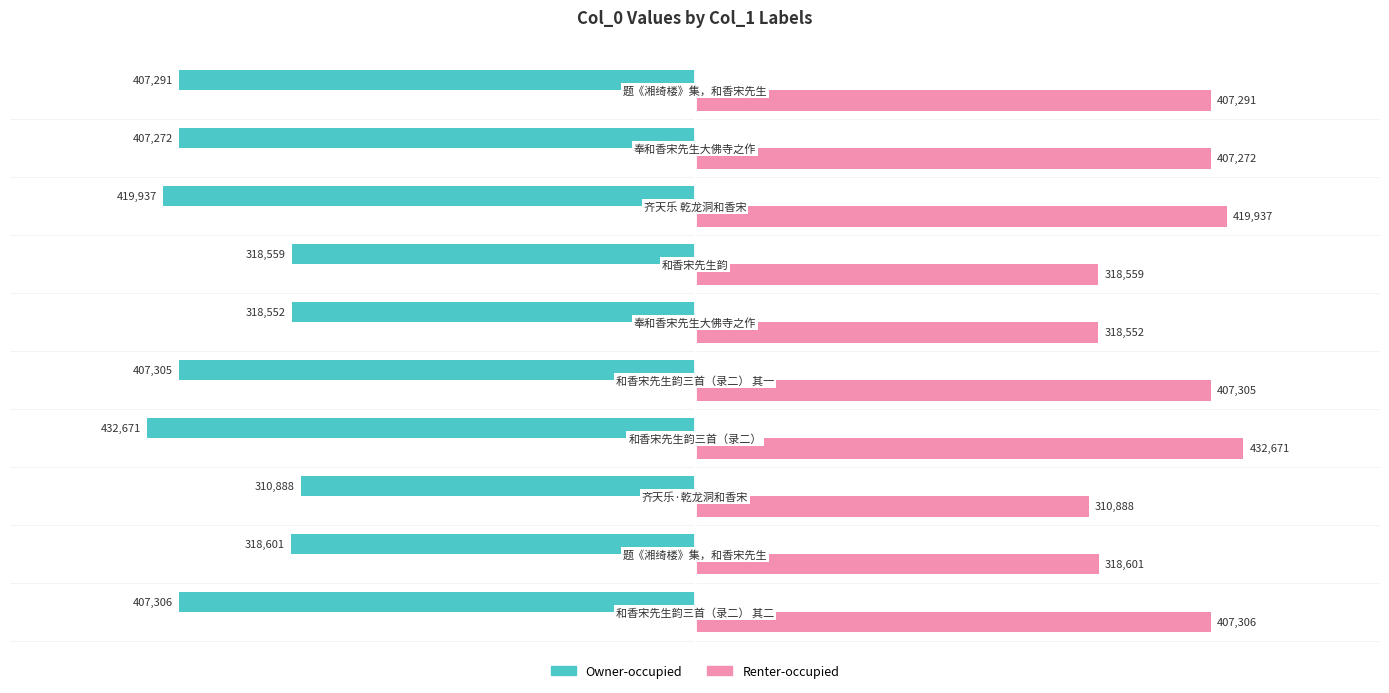

What is the smallest value displayed?

-432671